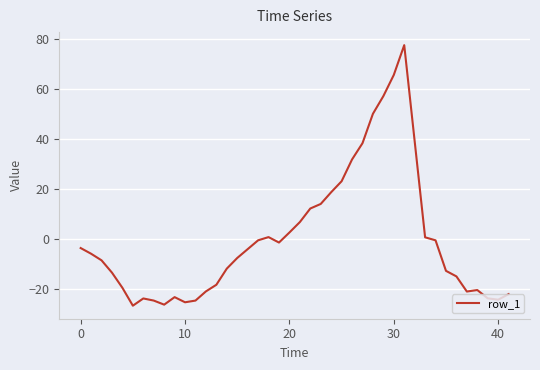

What is the maximum value shown in the chart?

77.5